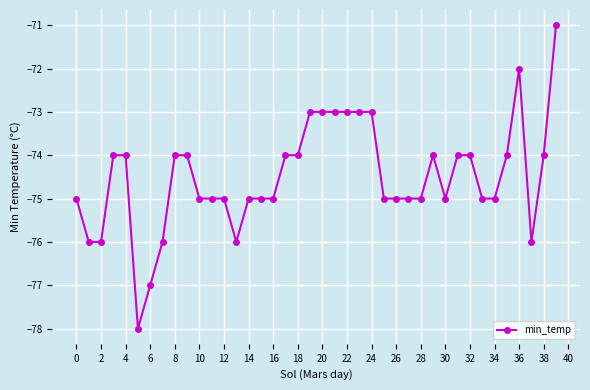

What is the sum of all values?

-2980